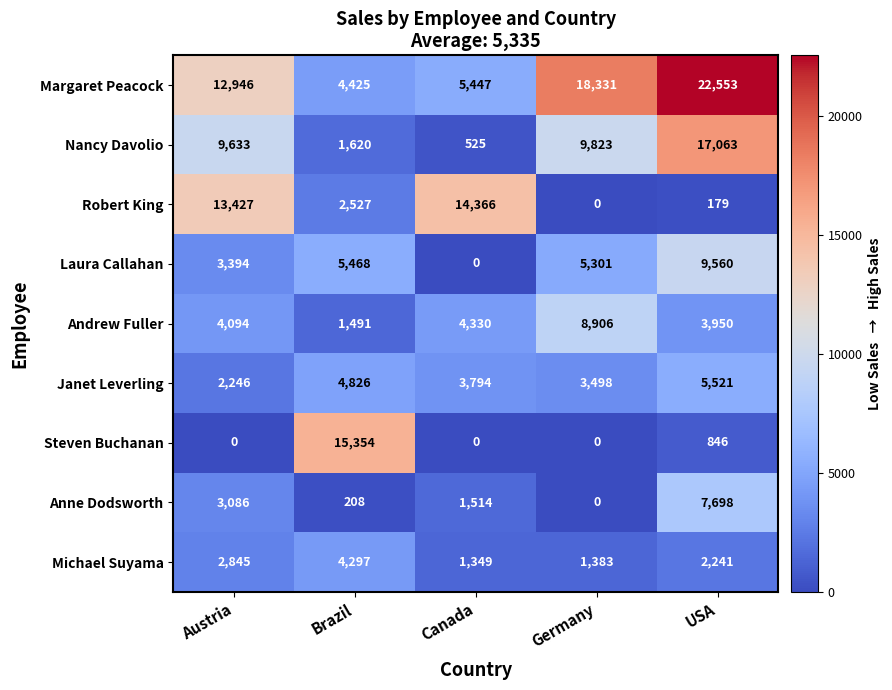

What is the maximum value shown in the chart?

22553